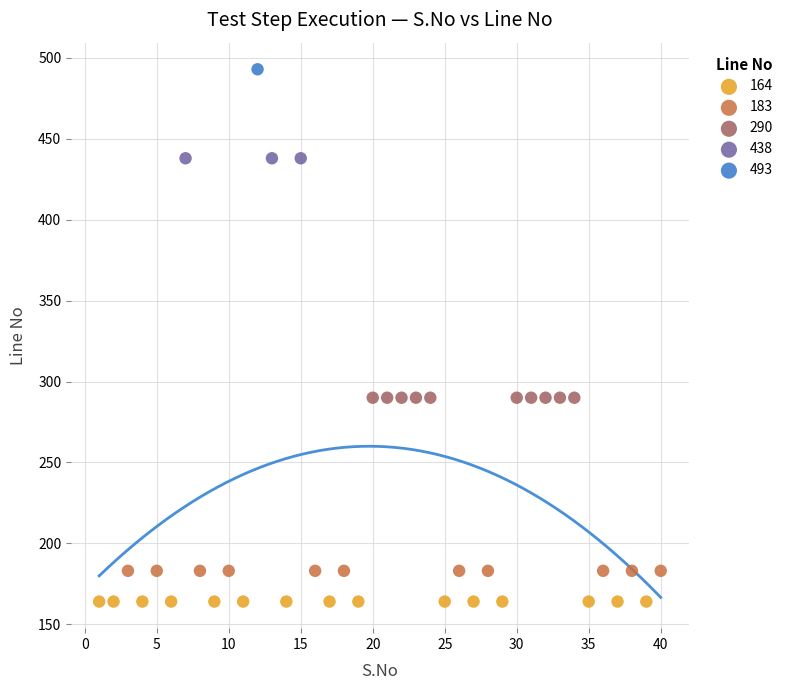

Which series reaches the maximum Y coordinate?

493